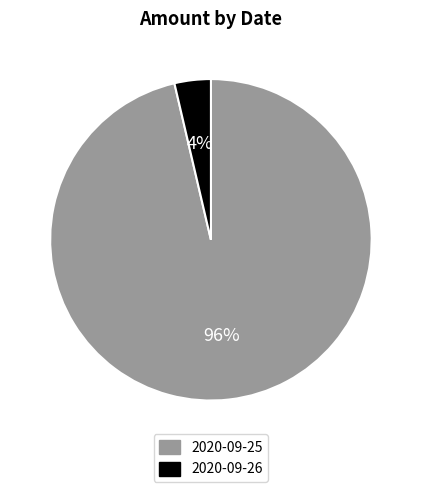

To the nearest percent, what is the average slice percentage?

50%